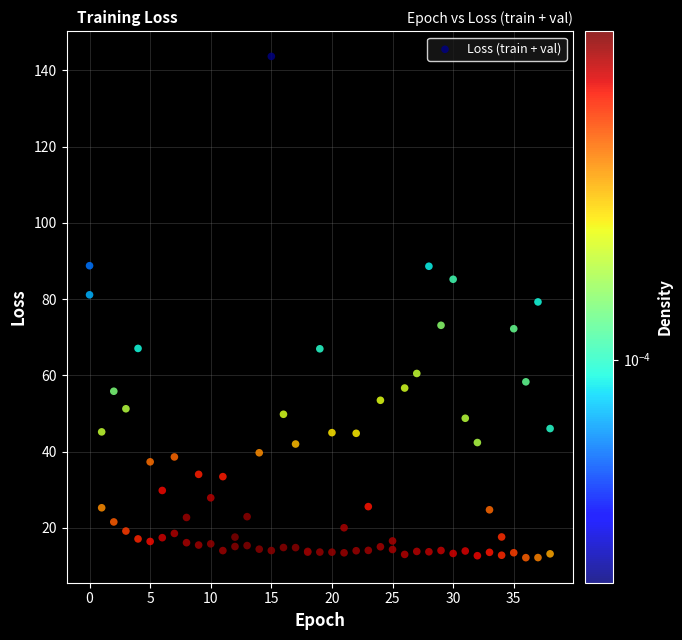

What Y value in the scatter plot is closest to 77?

79.3